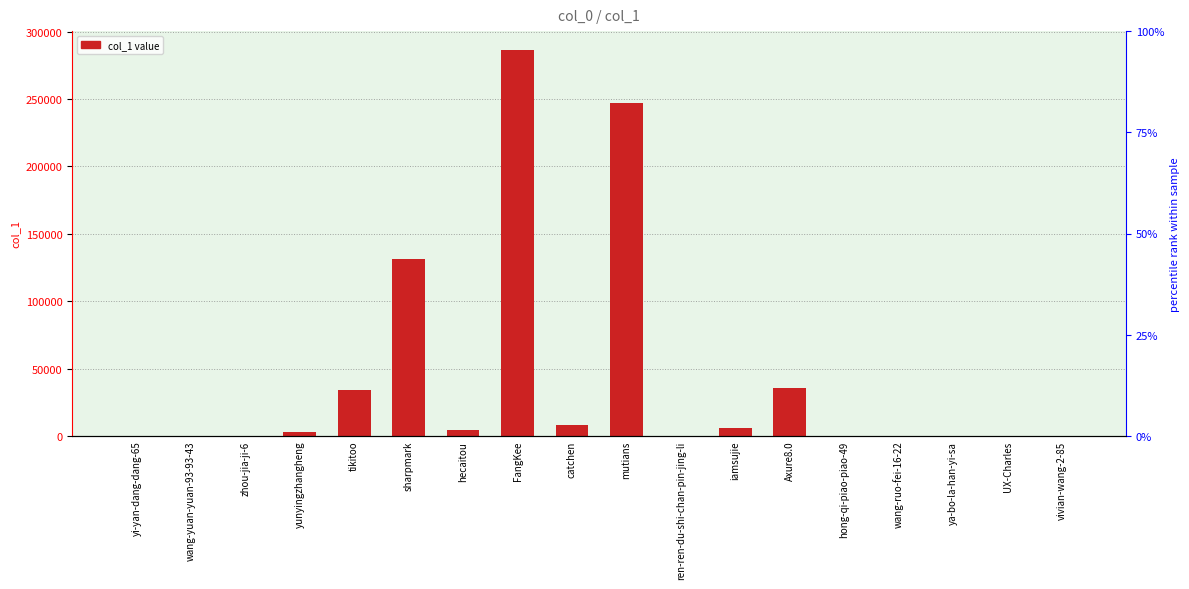

What is the label of the 18th bar from the right?

yi-yan-dang-dang-65